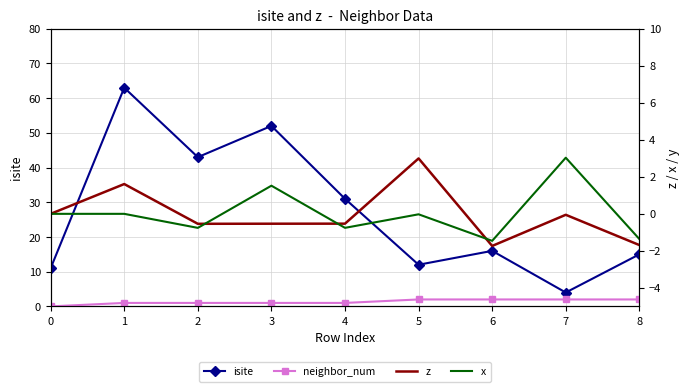

Reading left to right, transcribe all the data shown in this chart.

isite: 11.0	63.0	43.0	52.0	31.0	12.0	16.0	4.0	15.0
neighbor_num: 0.0	1.0	1.0	1.0	1.0	2.0	2.0	2.0	2.0
z: 0.0	1.6	-0.5	-0.5	-0.5	3.0	-1.7	-0.1	-1.7
x: 0.0	0.0	-0.8	1.5	-0.8	-0.0	-1.5	3.0	-1.4